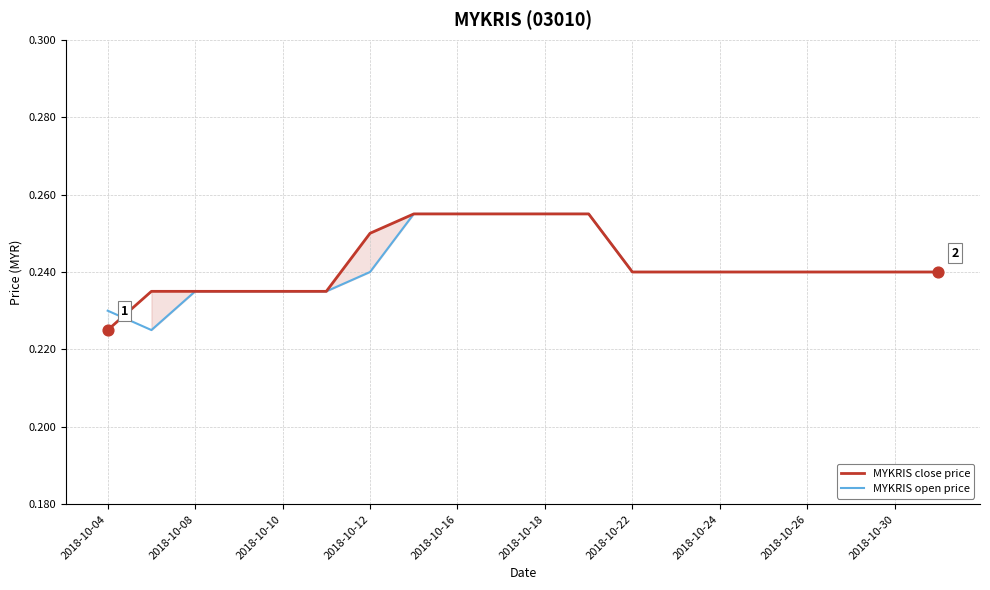

Which series reaches the minimum Y coordinate?

MYKRIS close price